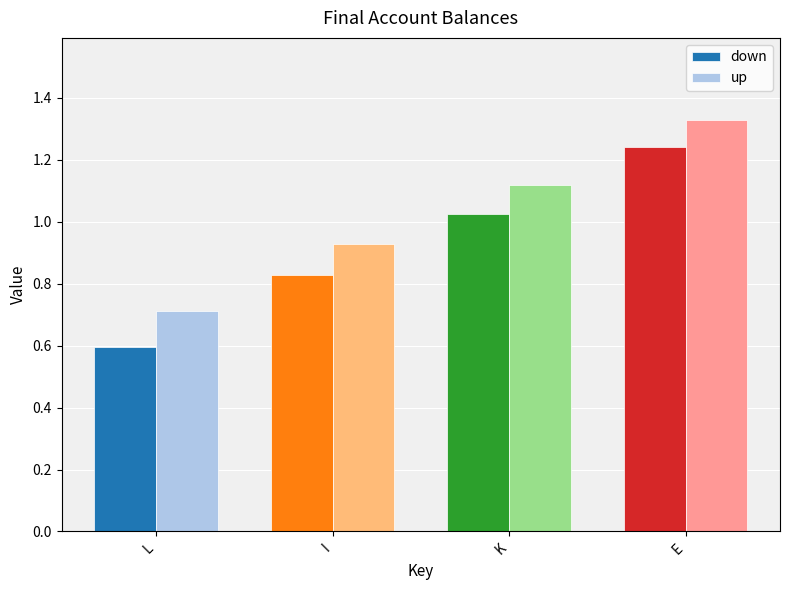

What is the sum of all up values?

4.1